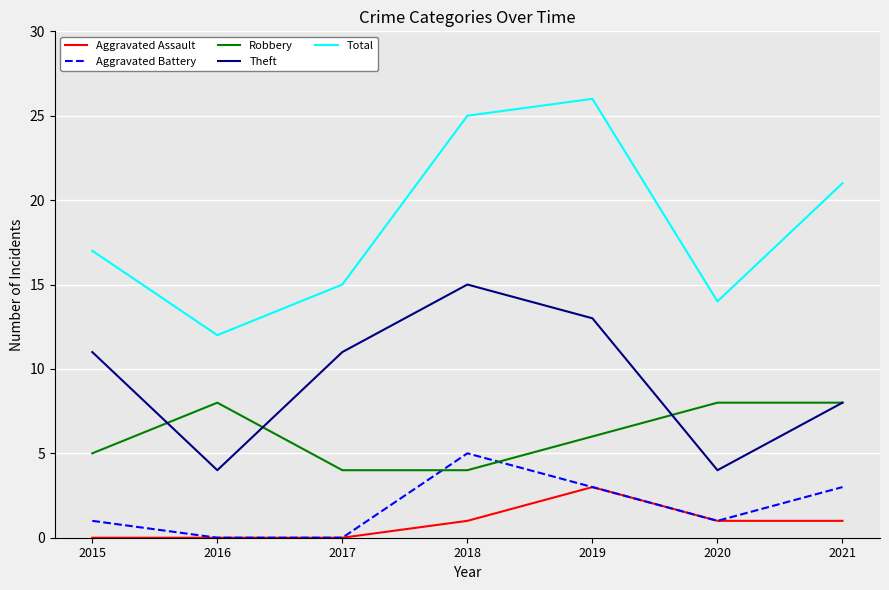

True or false: Aggravated Assault has a value of -1 at 2016.

False